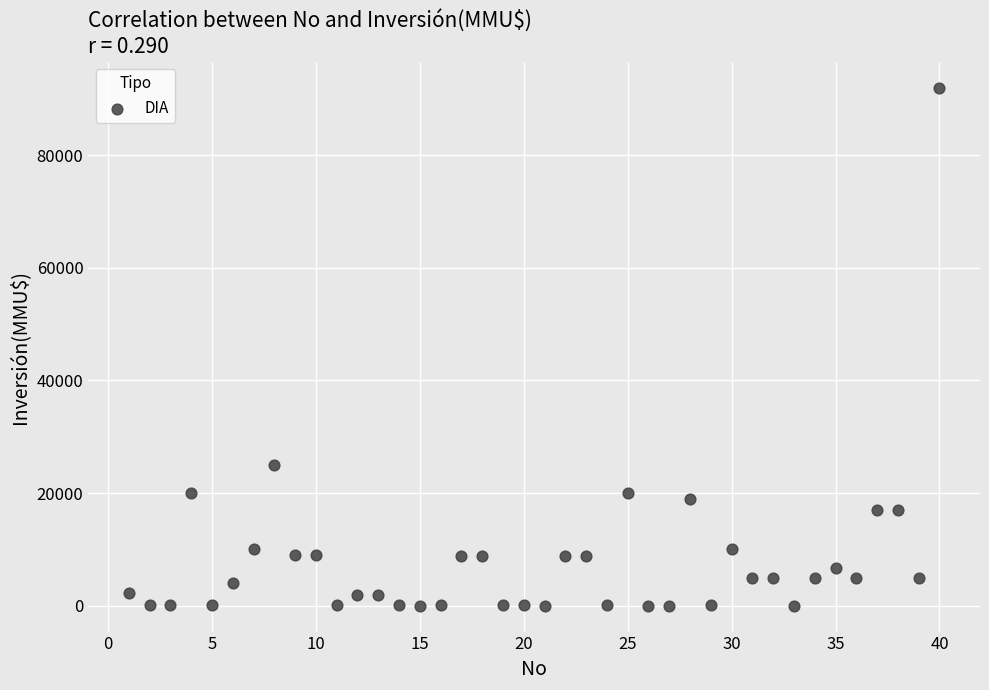

What Y value in the scatter plot is closest to 46005?

25000